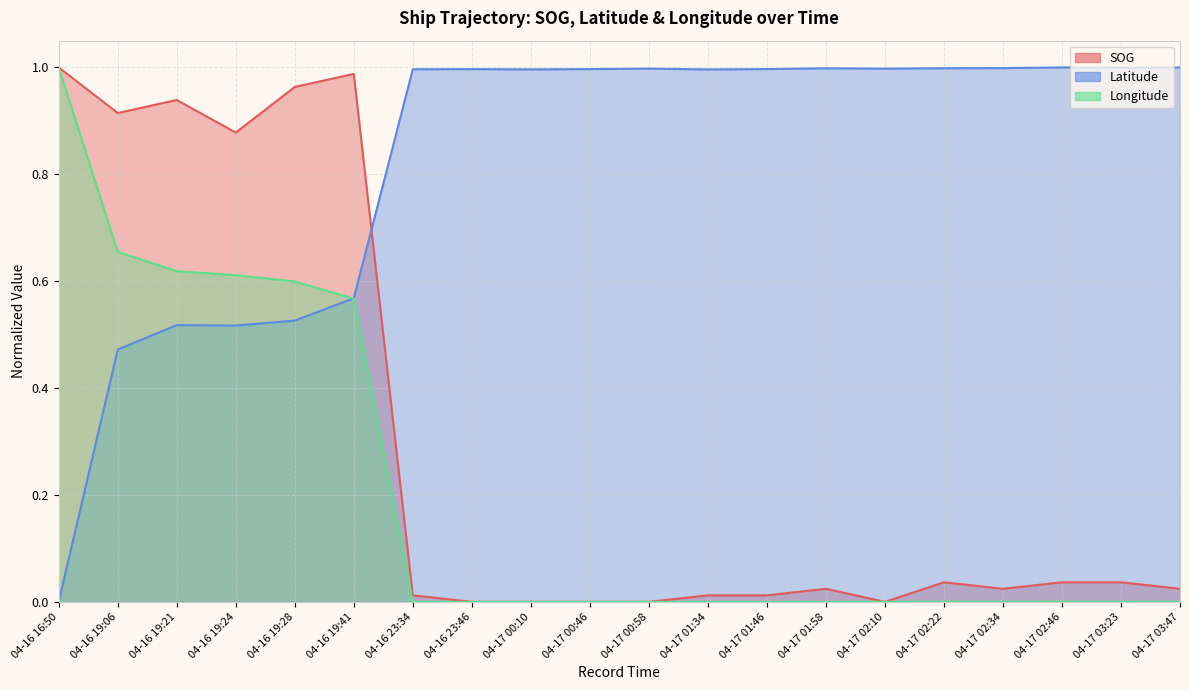

True or false: SOG and Longitude intersect in this chart.

True